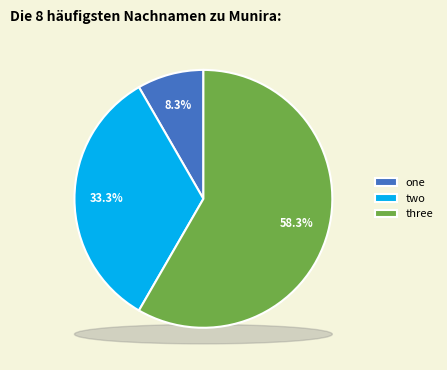

True or false: two accounts for 39% of the total.

False